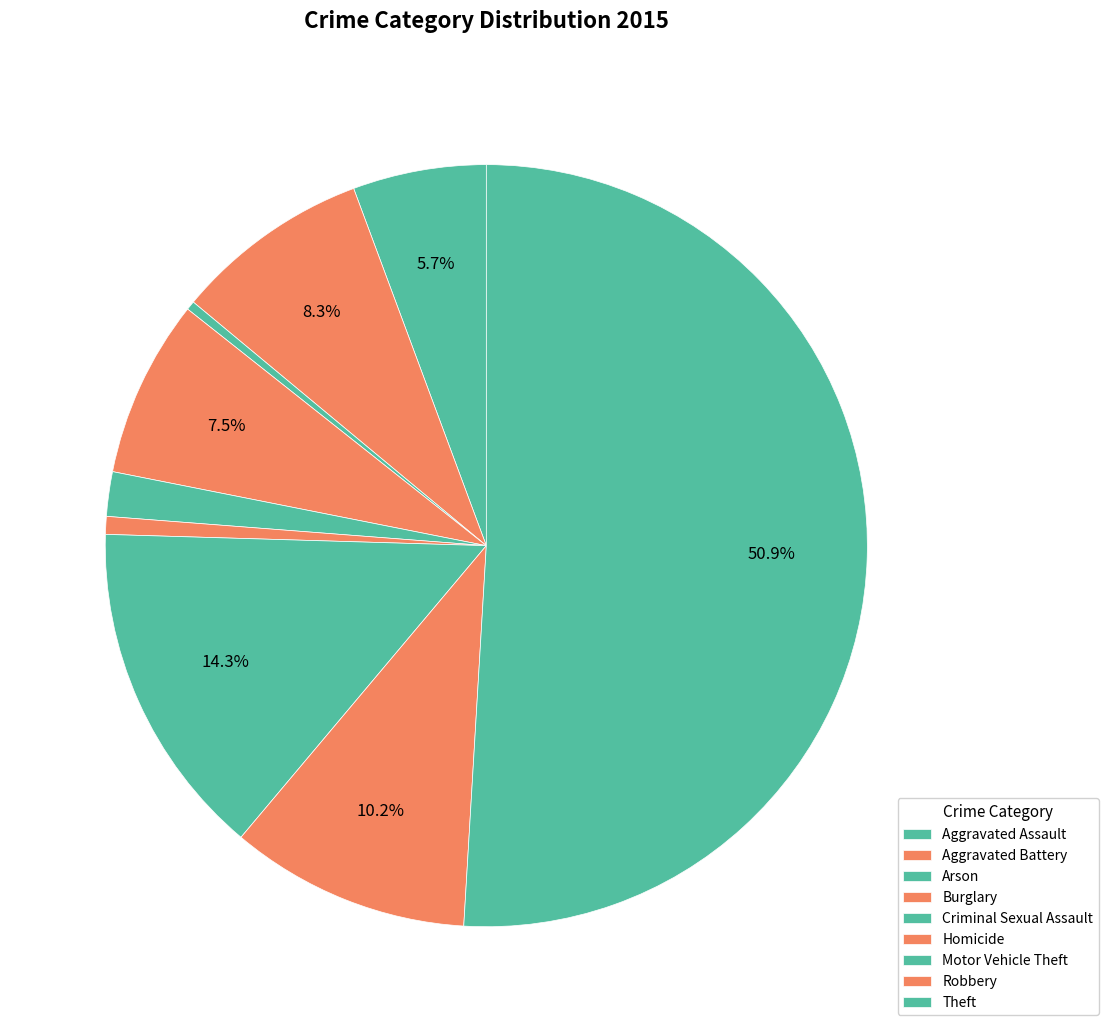

How many slices are in this pie chart?

9